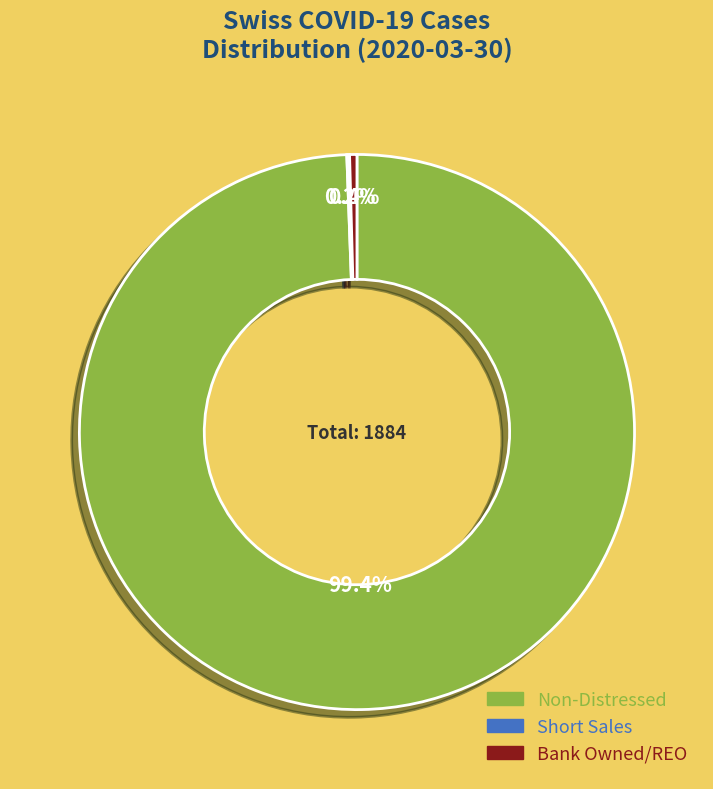

Between Non-Distressed and Bank Owned/REO, which is larger?

Non-Distressed